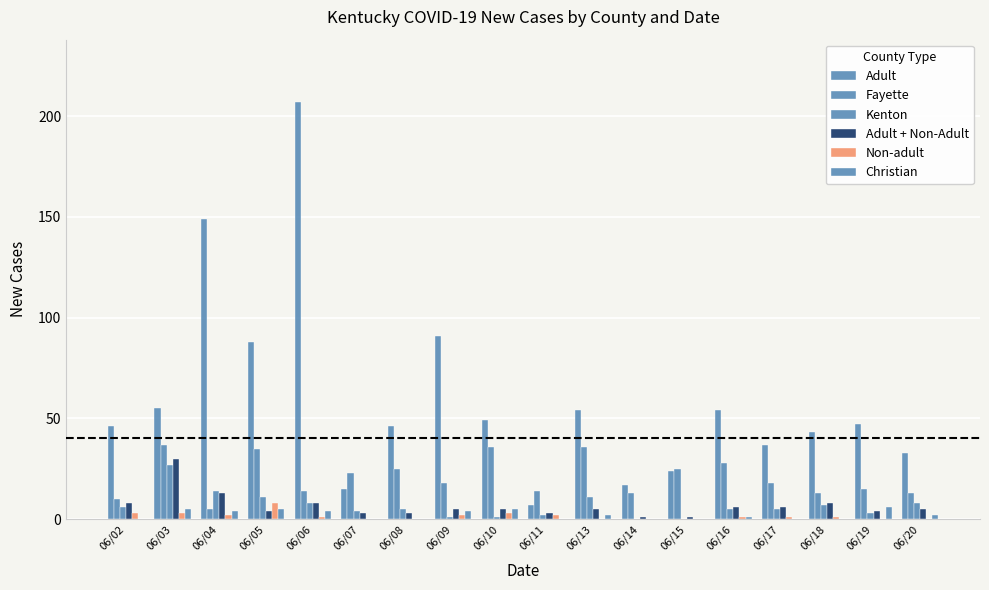

How many groups of bars are there?

18